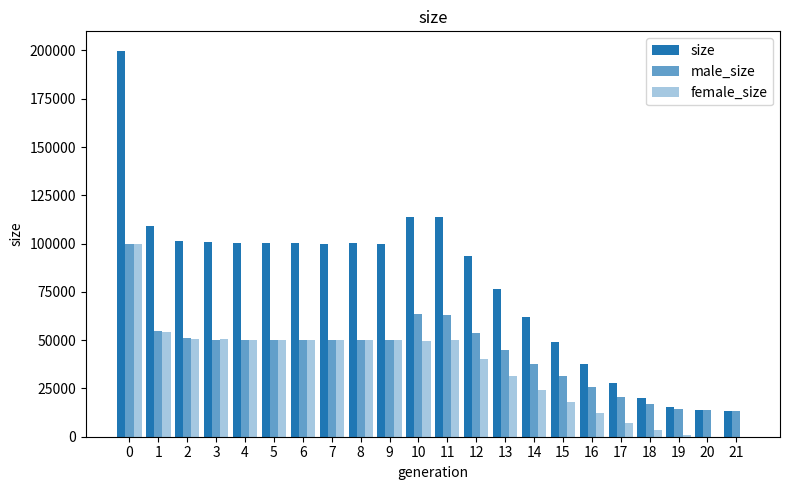

The value of female_size at 3 is 50624. True or false?

True